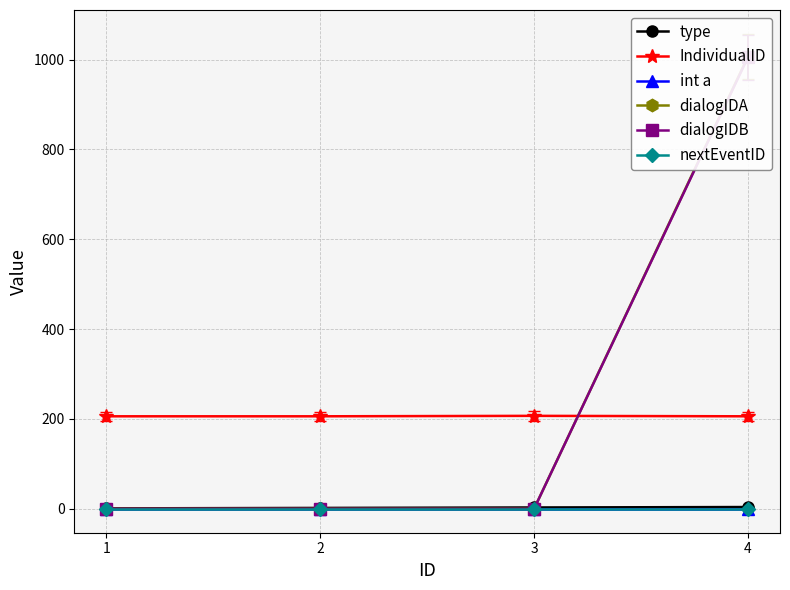

How many lines are shown in the chart?

6